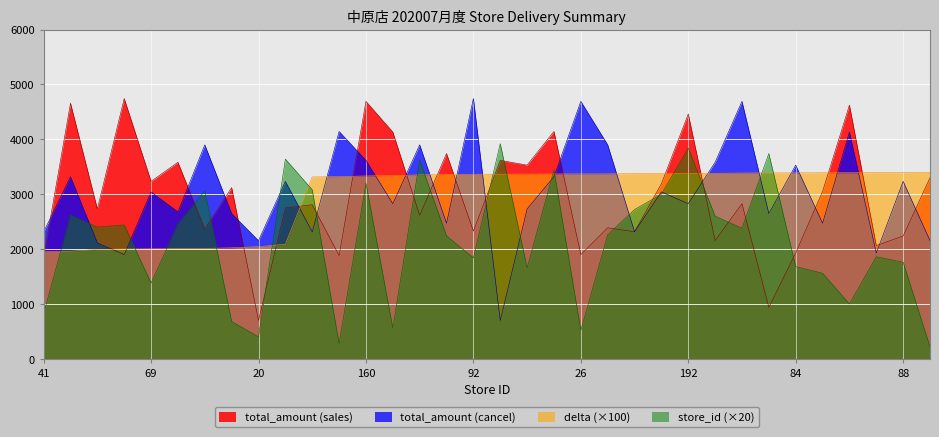

What is the difference between the delta values at 196 and 14?

44.0